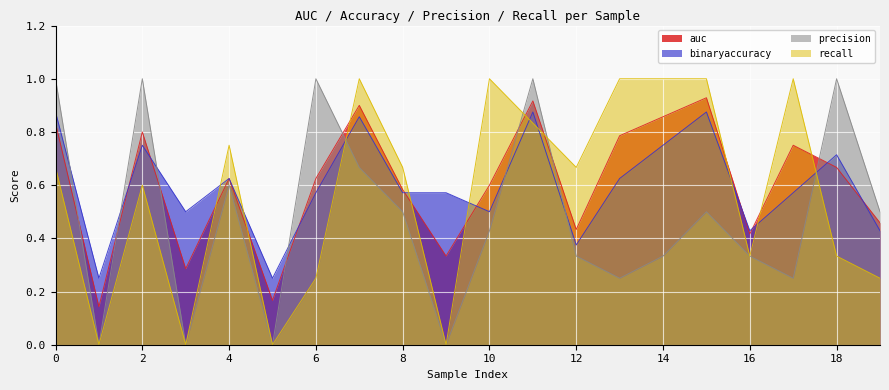

In binaryaccuracy, how many points are higher than both neighbors (excluding endpoints)?

6